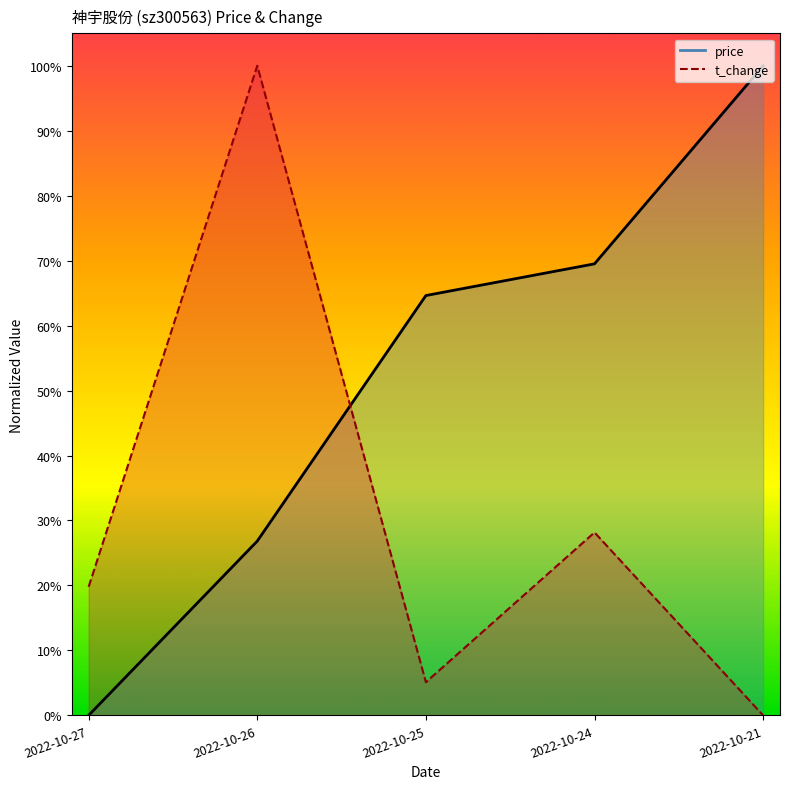

Is it true that t_change equals 0.0 at 2022-10-25?

False